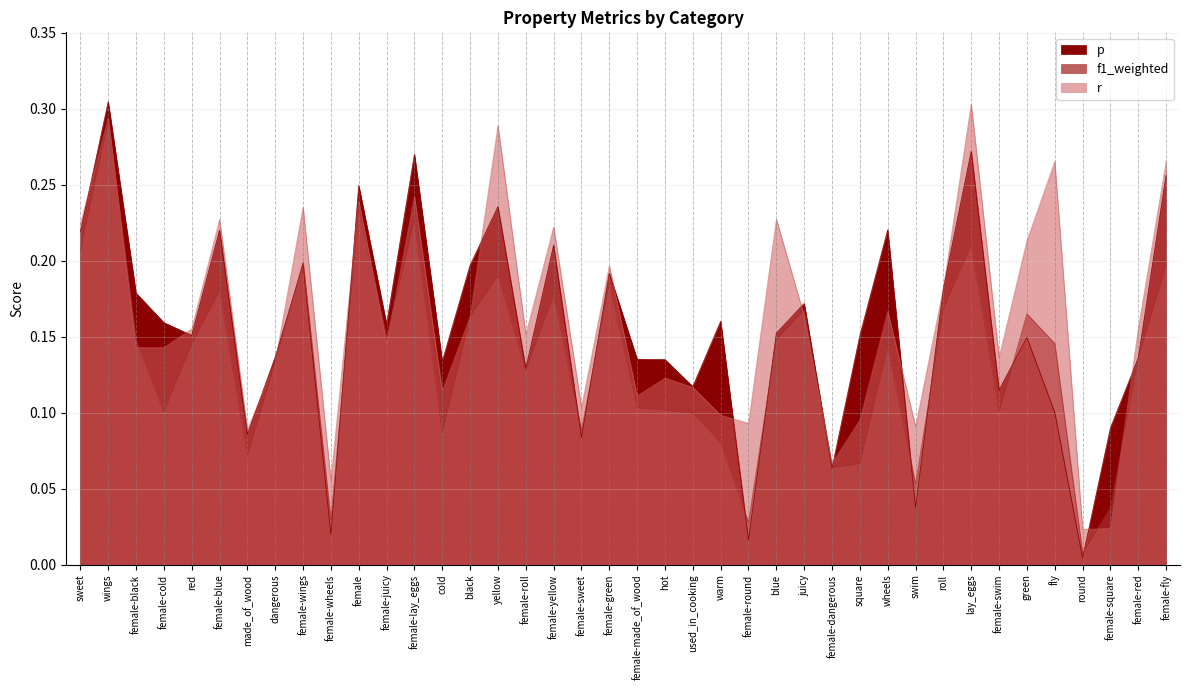

At which label does r reach its minimum?

round